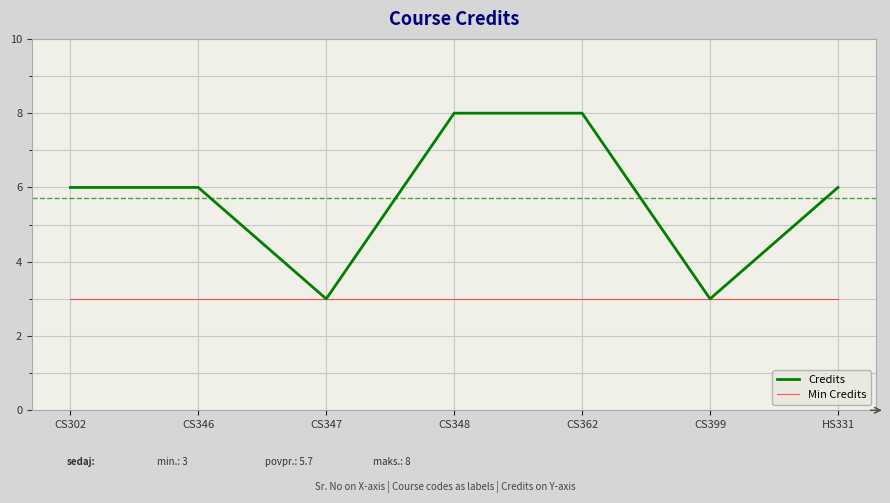

Rank the series by their maximum value, from lowest to highest.

Min Credits, Credits